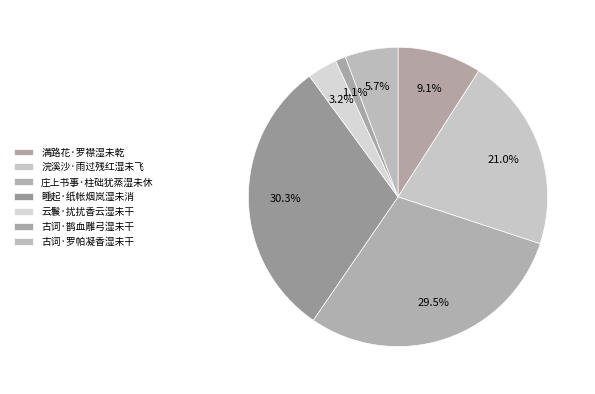

What is the smallest slice in the pie chart?

古词·鹊血雕弓湿未干